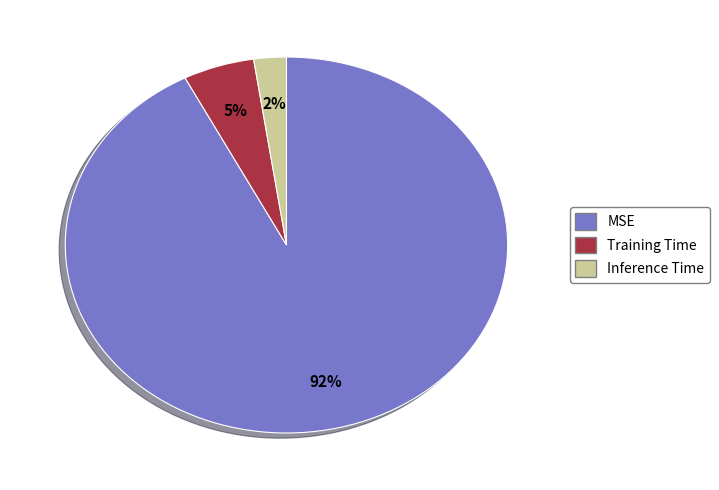

To the nearest percent, what is the combined percentage of MSE and Training Time?

98%